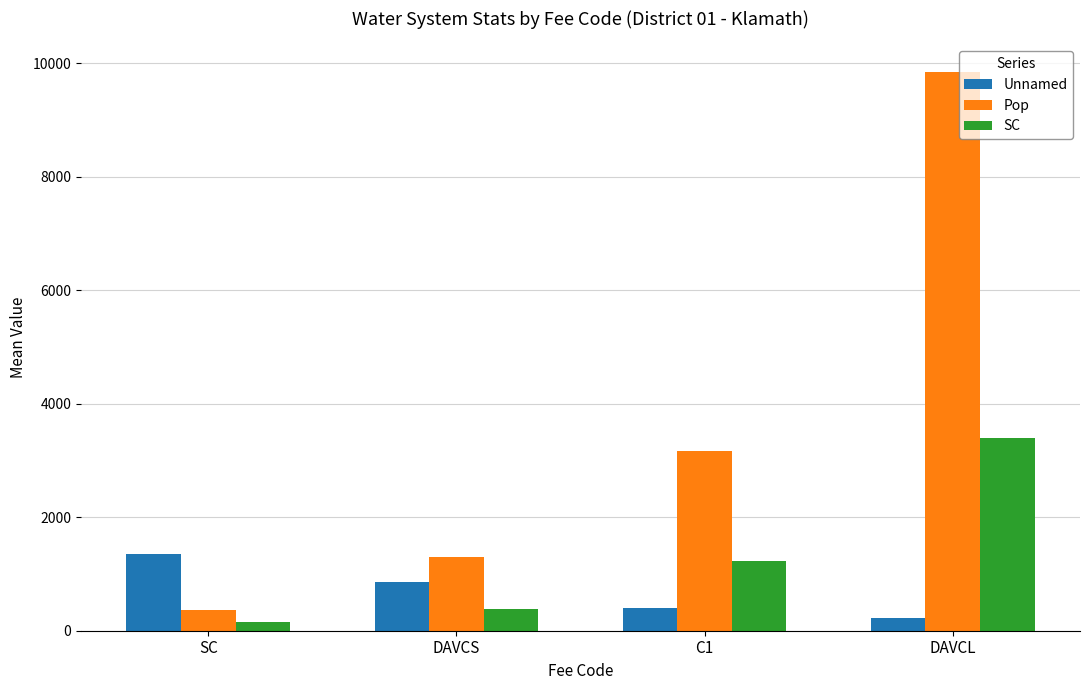

Which series changed the most between DAVCS and DAVCL?

Pop